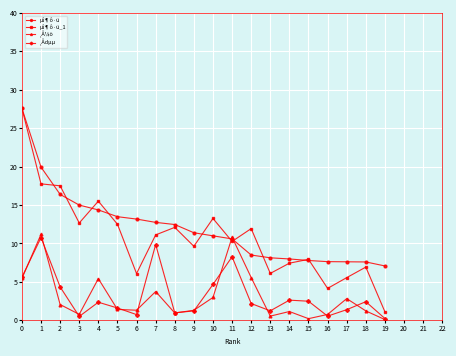

True or false: ¸Å¼ö has more than 1 points higher than both neighbors.

True